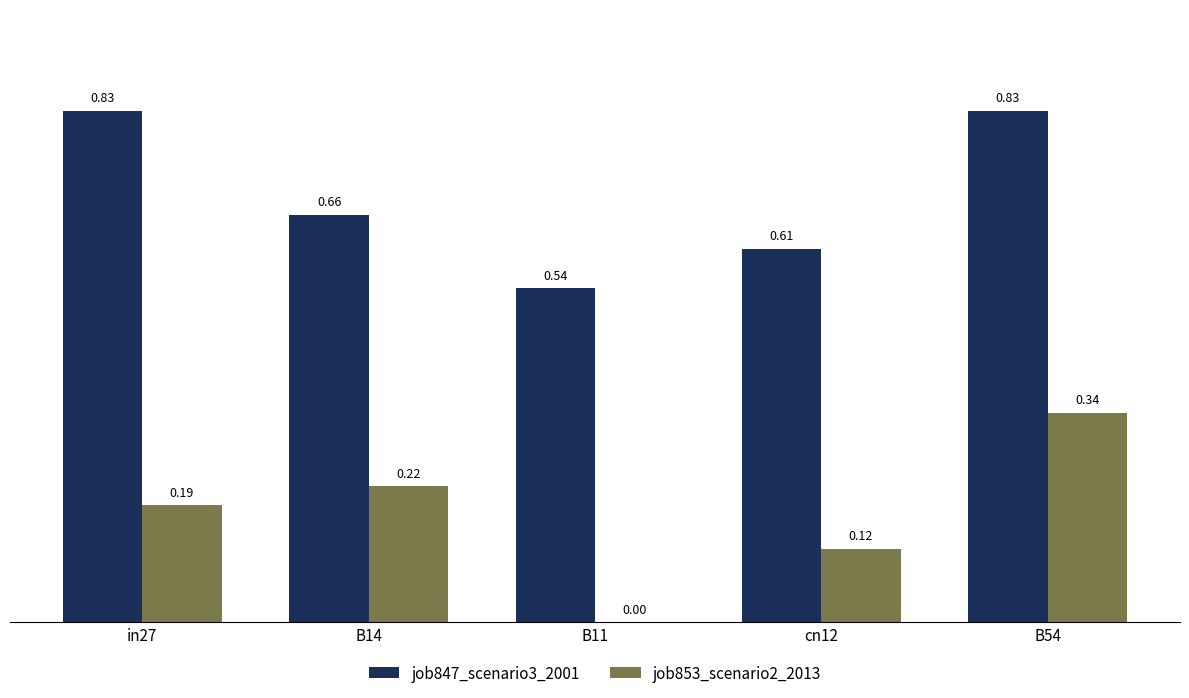

How many groups of bars are there?

5